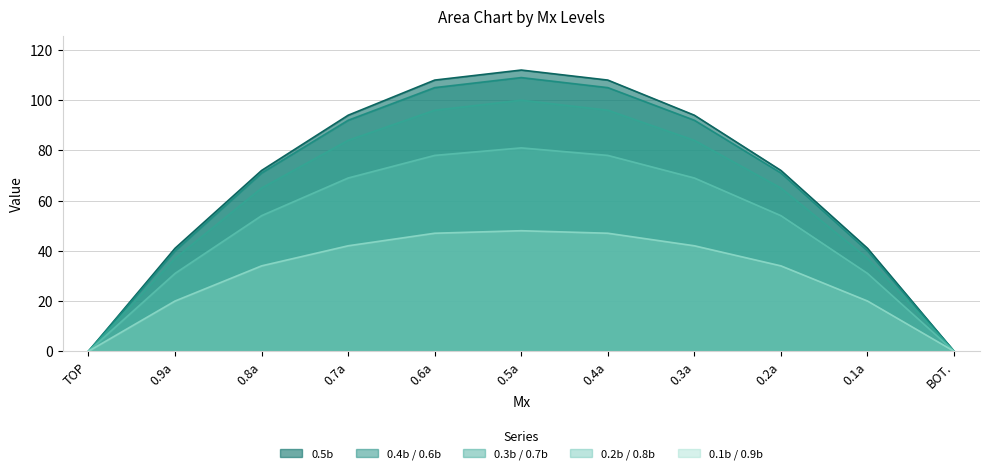

At which category is the sum across all series the highest?

0.5a